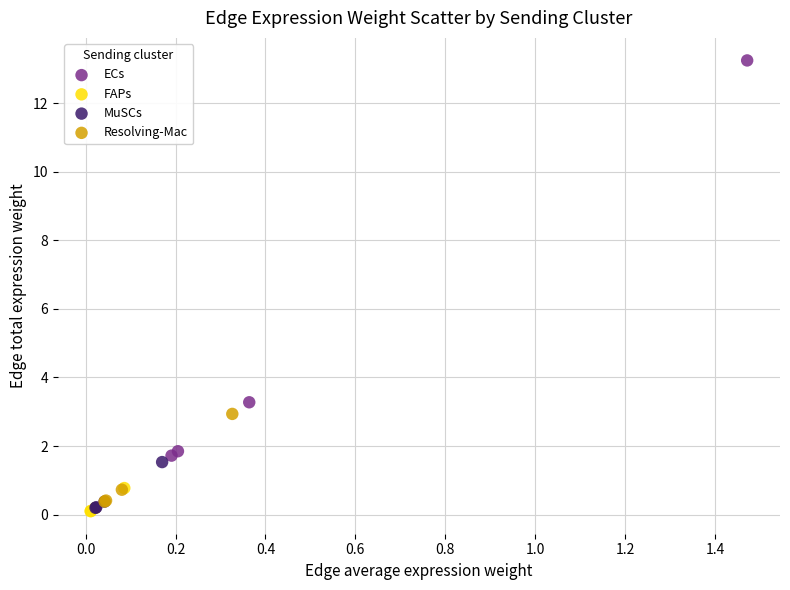

Which series reaches the maximum Y coordinate?

ECs